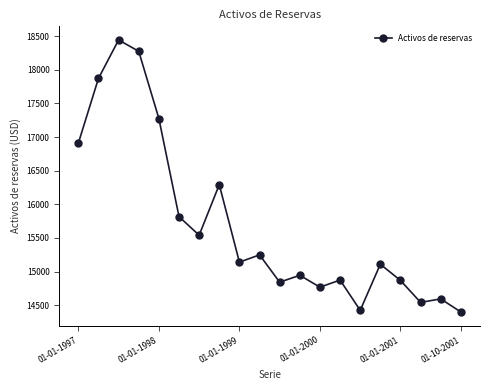

What is the difference between the second highest and minimum values?

3874